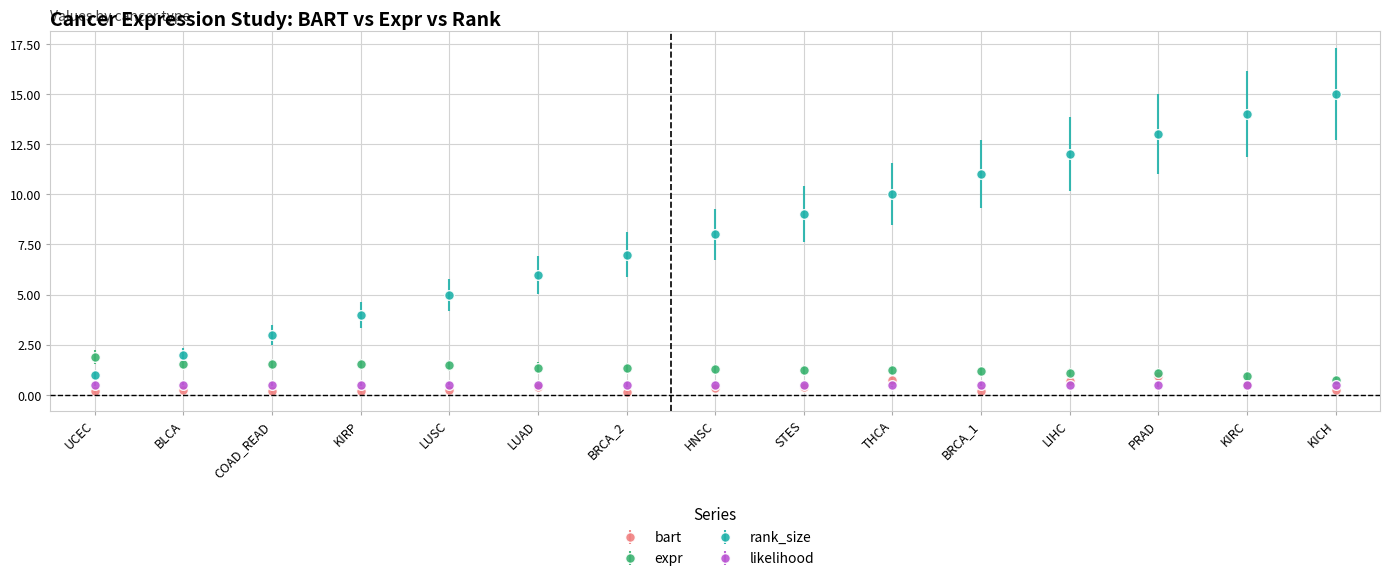

True or false: rank_size has a value of 22.7 at KIRC.

False